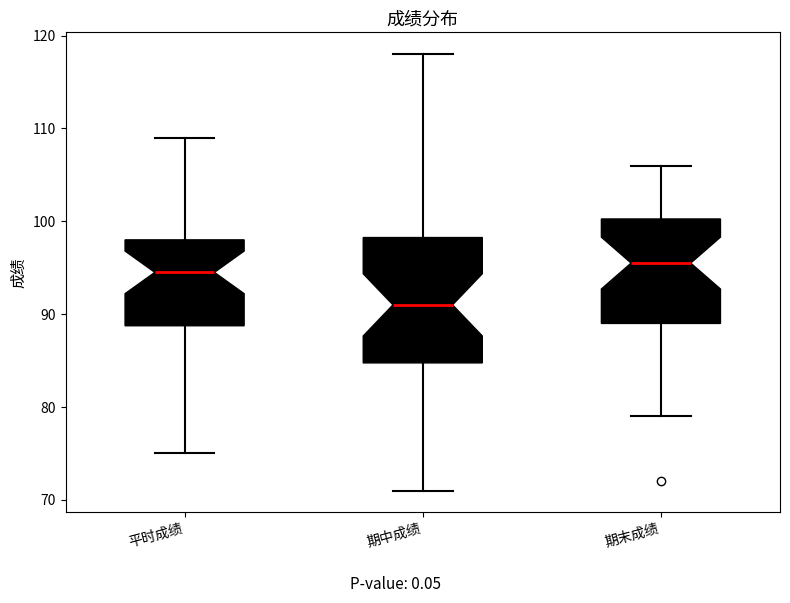

Where is the lower edge of the box for 期末成绩 on the y-axis? The values are not printed on the chart, so give them approximately, as read against the axis.

89